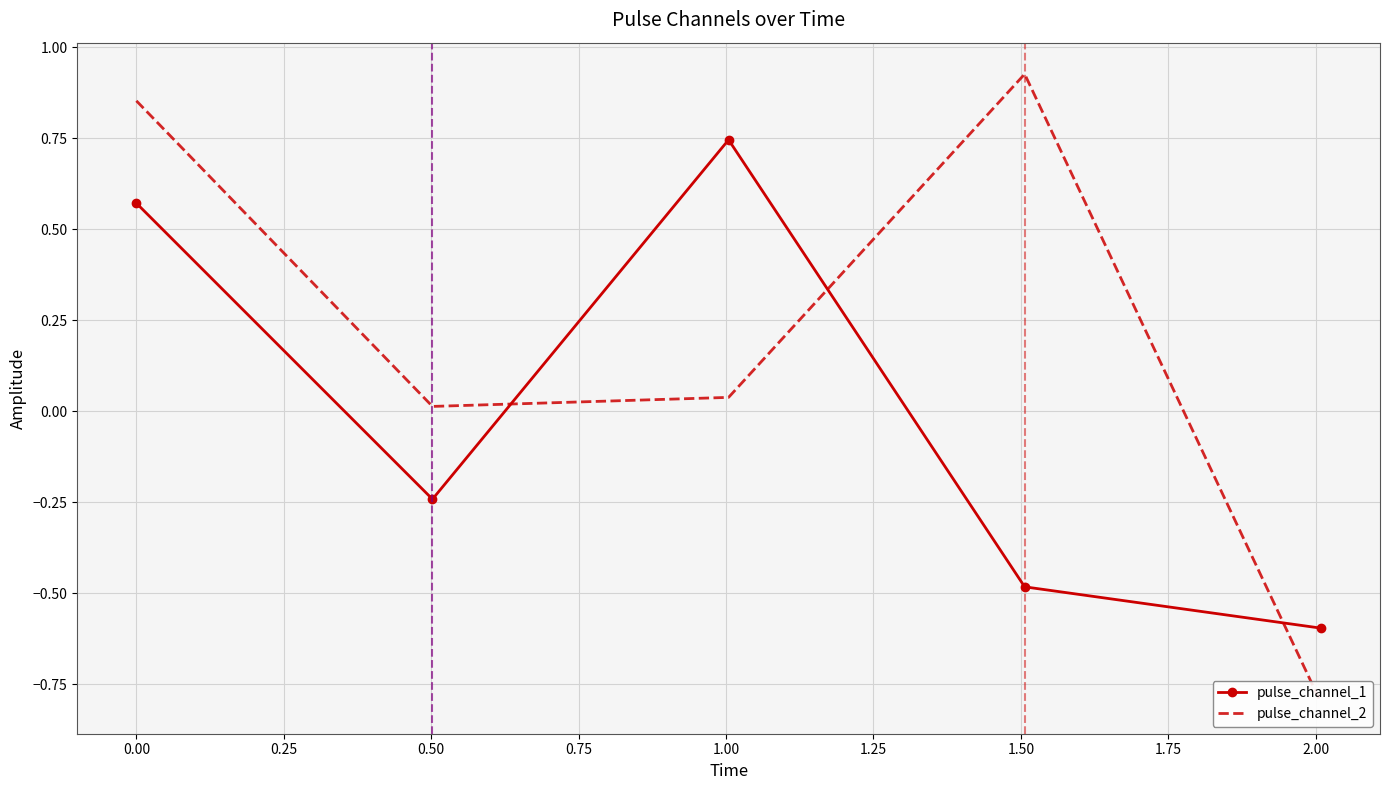

True or false: pulse_channel_1 has more than 1 points higher than both neighbors.

False